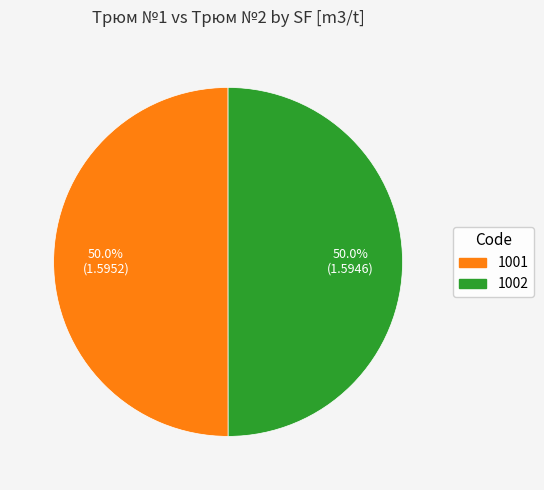

How much of the chart is everything except 1001?

50.0%